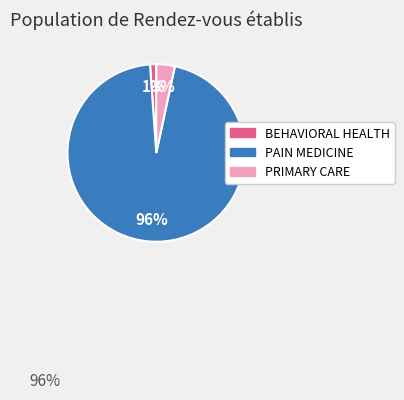

What is the largest slice in the pie chart?

PAIN MEDICINE